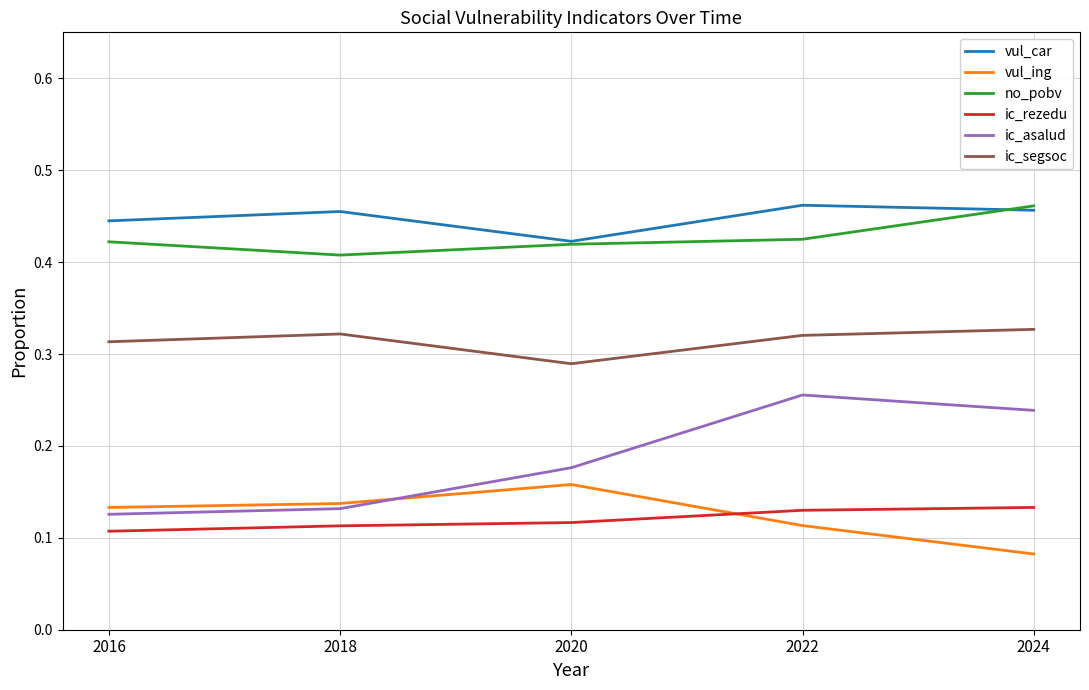

Between 2020 and 2024, which series saw the biggest shift?

vul_ing